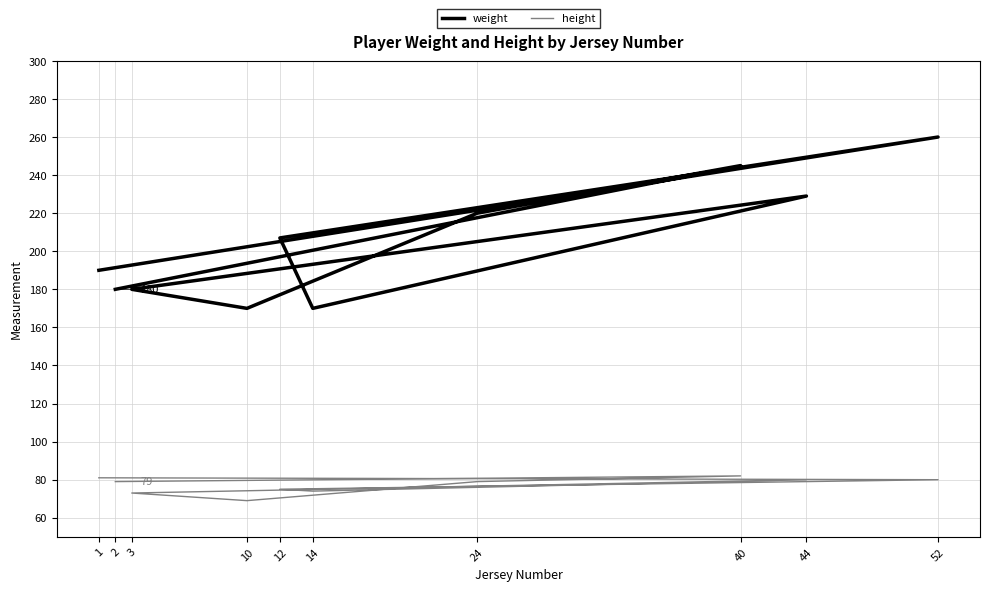

What is the total value across all series at 10?

239